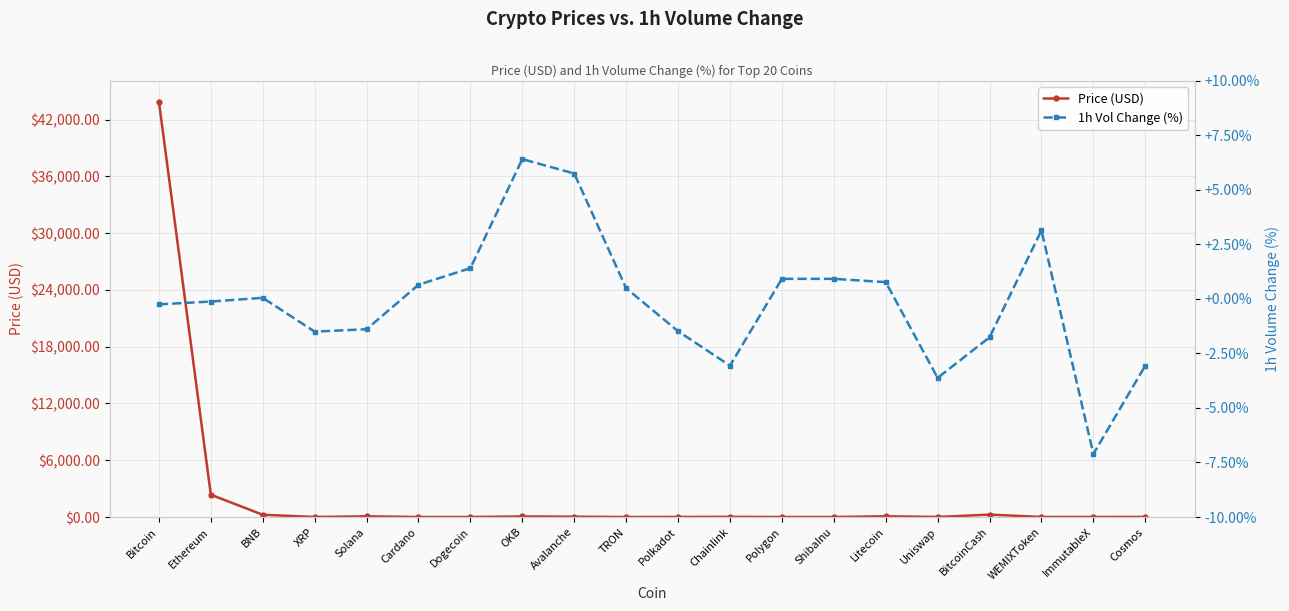

At which label does Price (USD) first exceed 10?

Bitcoin